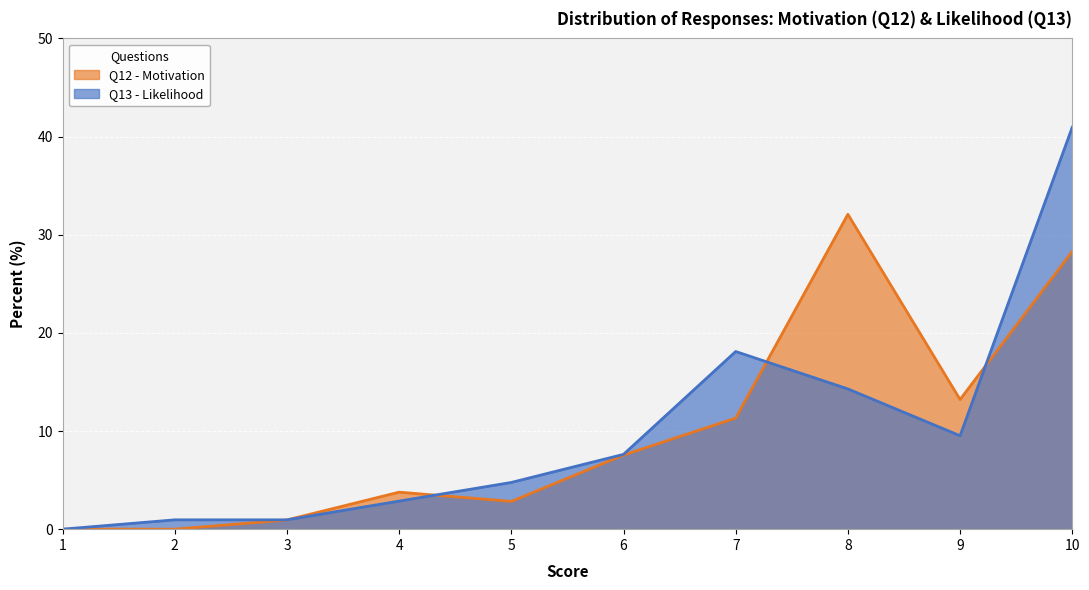

How many data points in Q12 - Motivation are above 7?

5